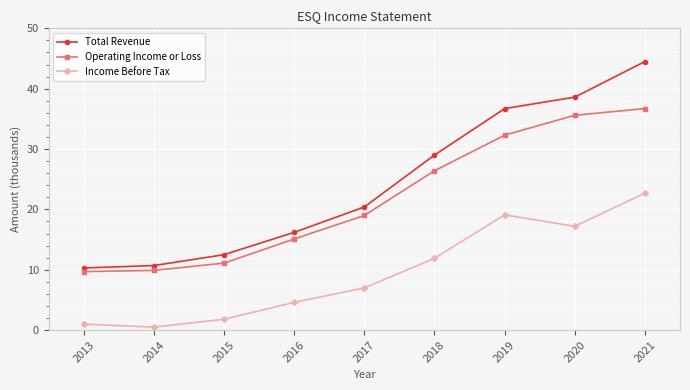

The Total Revenue series shows 24.5 at 2016. True or false?

False